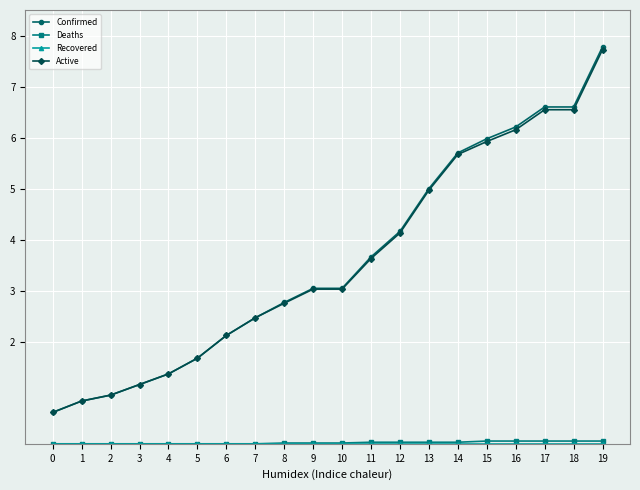

At which category is the sum across all series the highest?

19